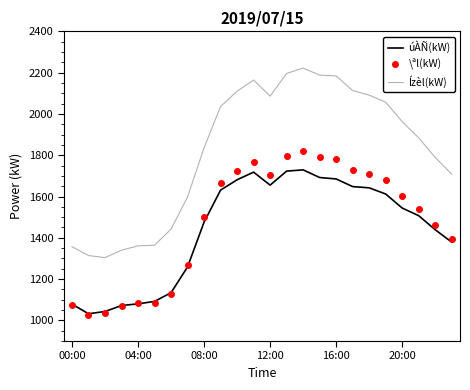

Which series has the largest total across all categories?

Ízèl(kW)